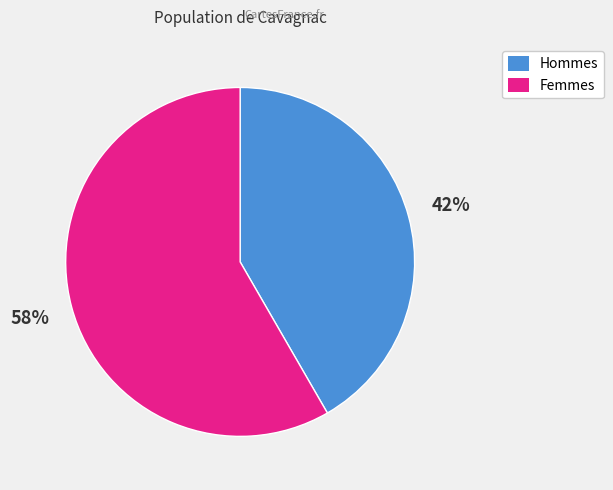

How many slices are in this pie chart?

2